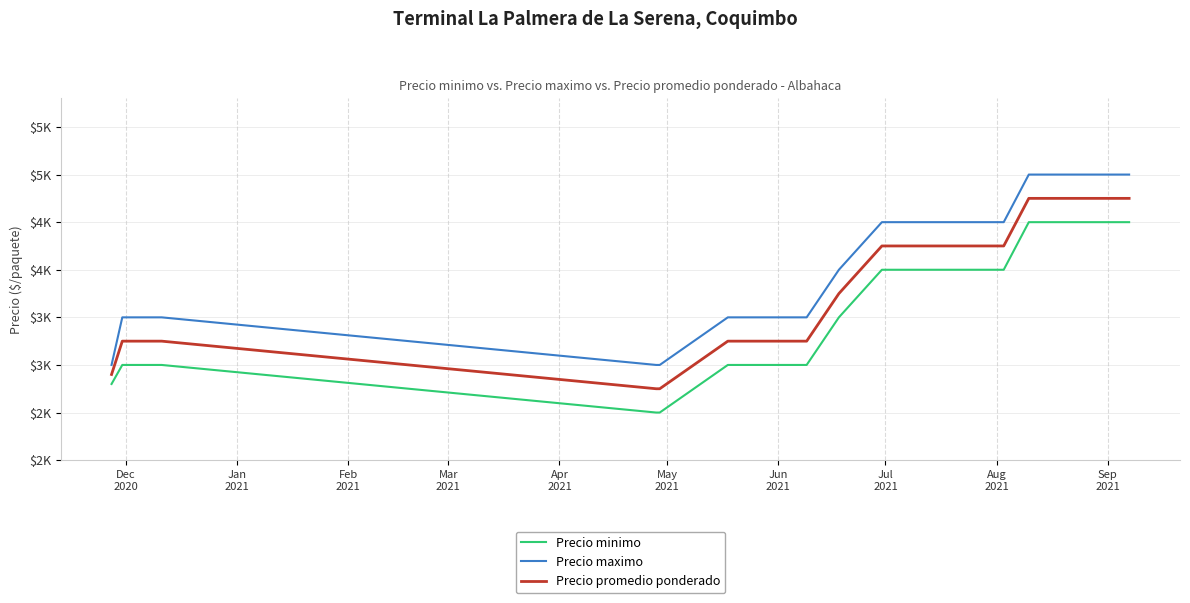

At how many categories does at least one series exceed 4271?

15